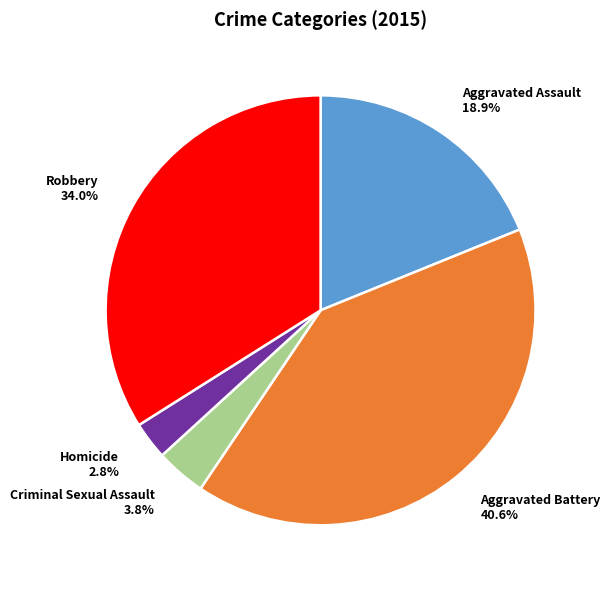

True or false: Robbery accounts for 34% of the total.

True